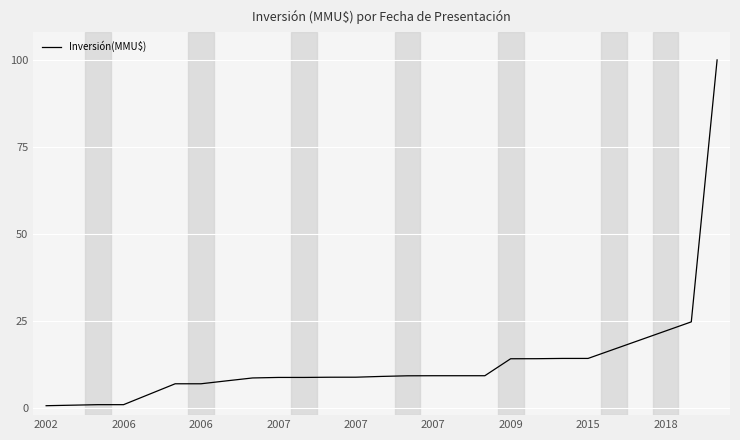

What is the maximum value shown in the chart?

100.0